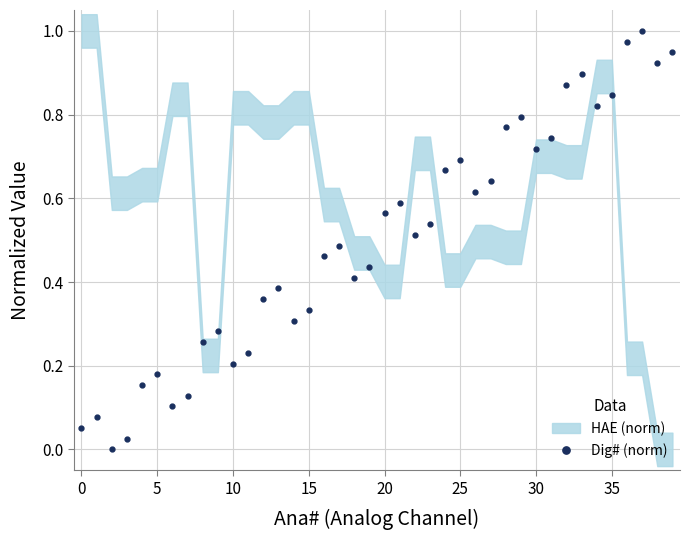

Which has a higher value, 28 or 31?

28